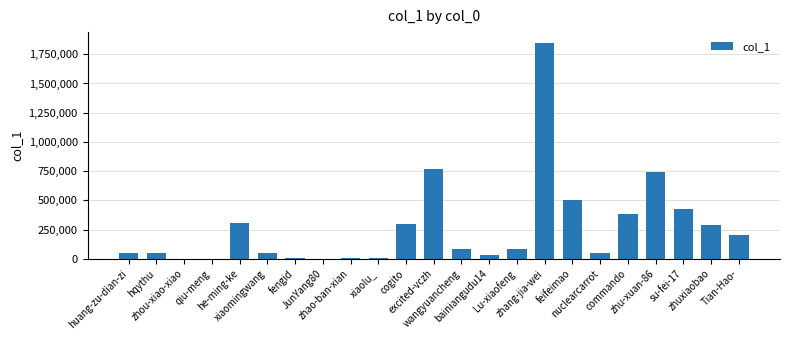

What is the maximum value shown in the chart?

1847342